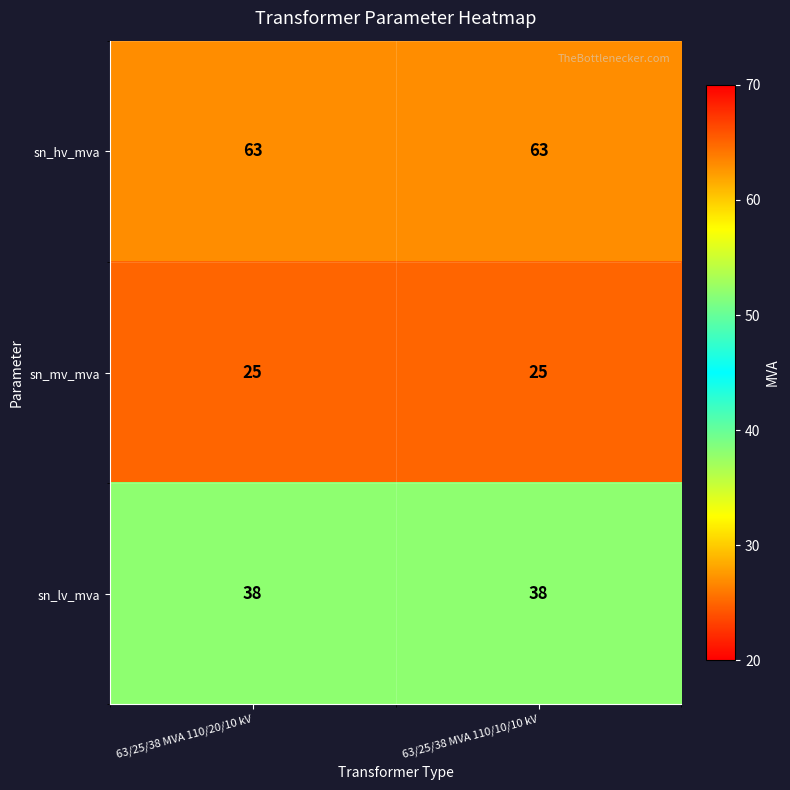

What is the maximum value shown in the chart?

63